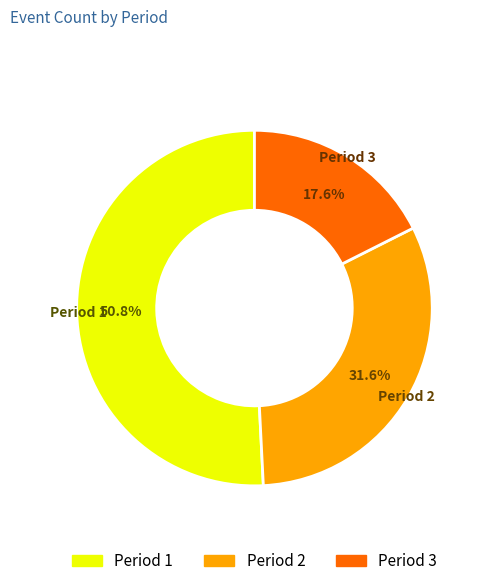

The Period 3 slice represents 10% of the pie. True or false?

False